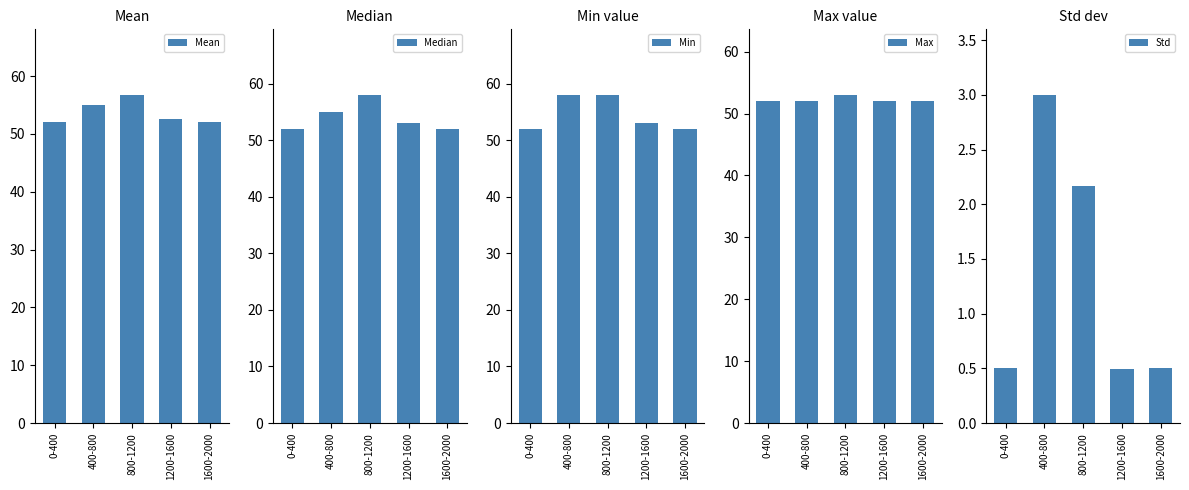

Reading left to right, what are all the values shown in this chart?

Mean: 52.0	55.0	56.8	52.6	52.0
Median: 52.0	55.0	58.0	53.0	52.0
Min: 52.0	58.0	58.0	53.0	52.0
Max: 52.0	52.0	53.0	52.0	52.0
Std: 0.5	3.0	2.2	0.5	0.5